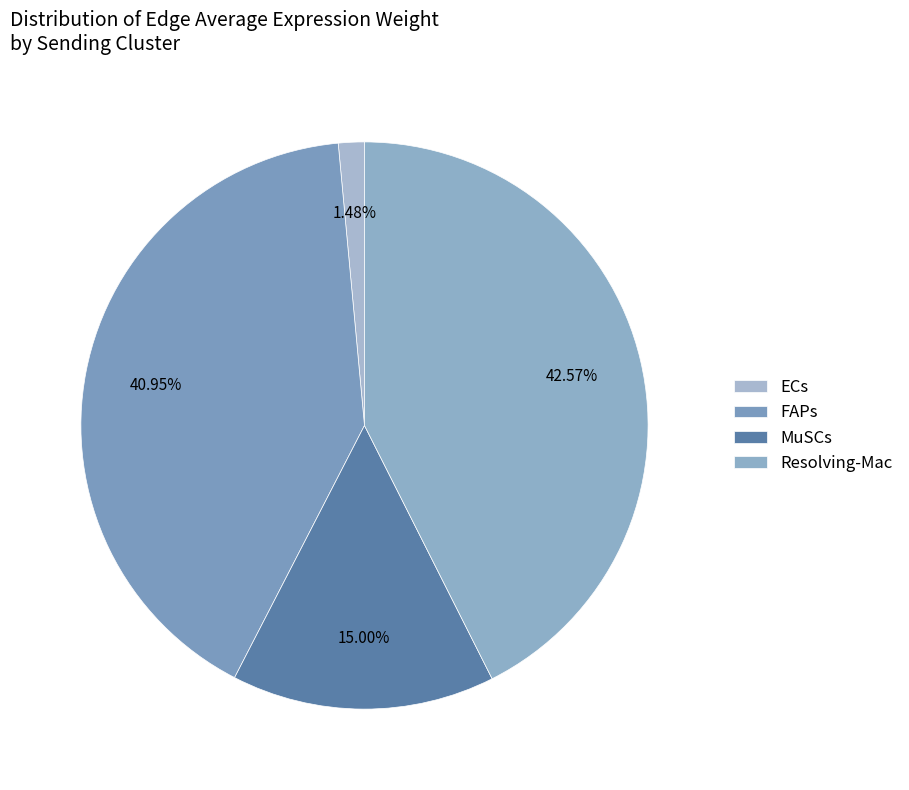

How many segments does this pie chart have?

4